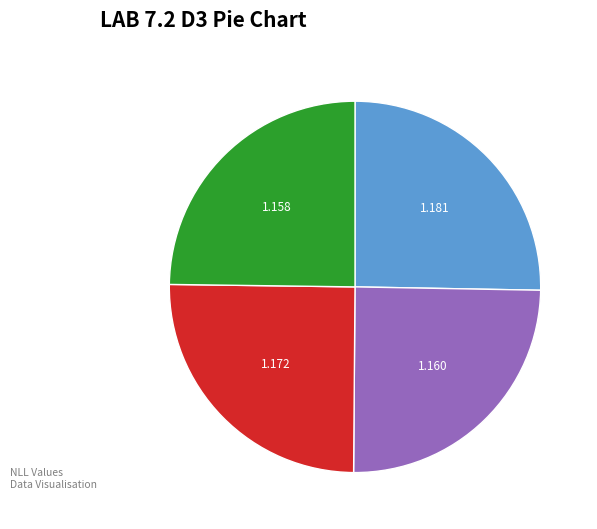

Does any single category account for the majority?

No